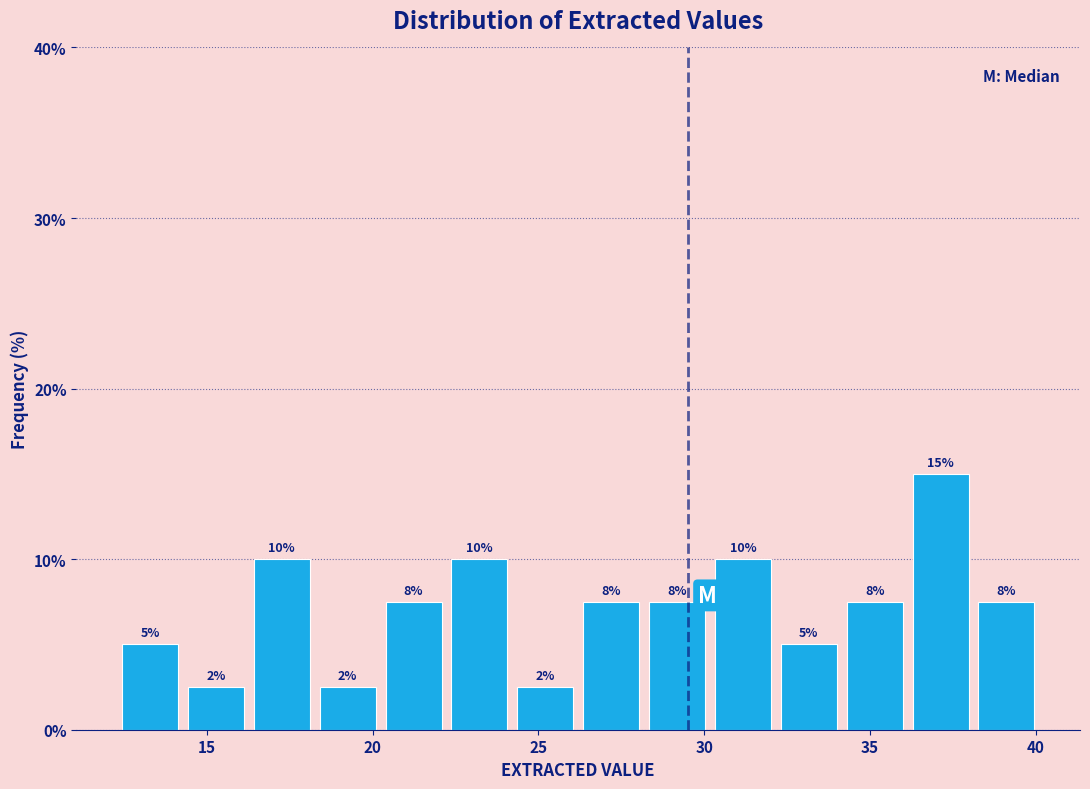

Around what value on the x-axis is the tallest bar? Give the approximate position of its centre, as read against the axis.

37.0